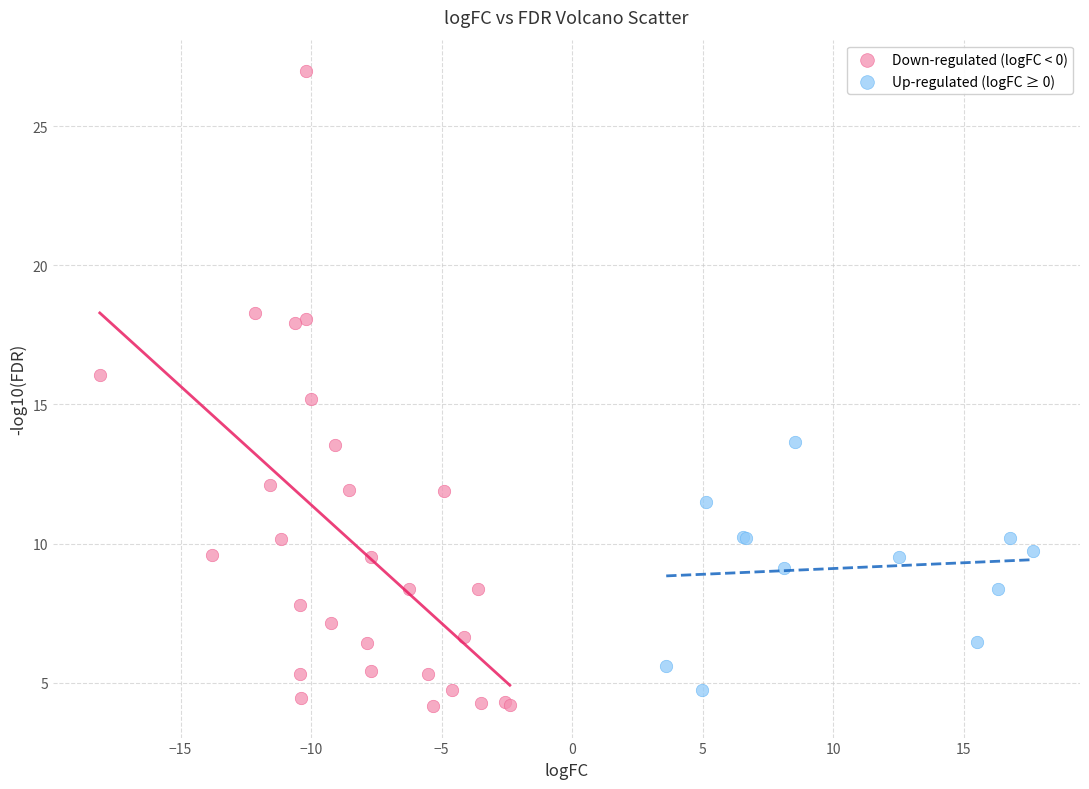

Which series contains the lowest Y value?

Down-regulated (logFC < 0)